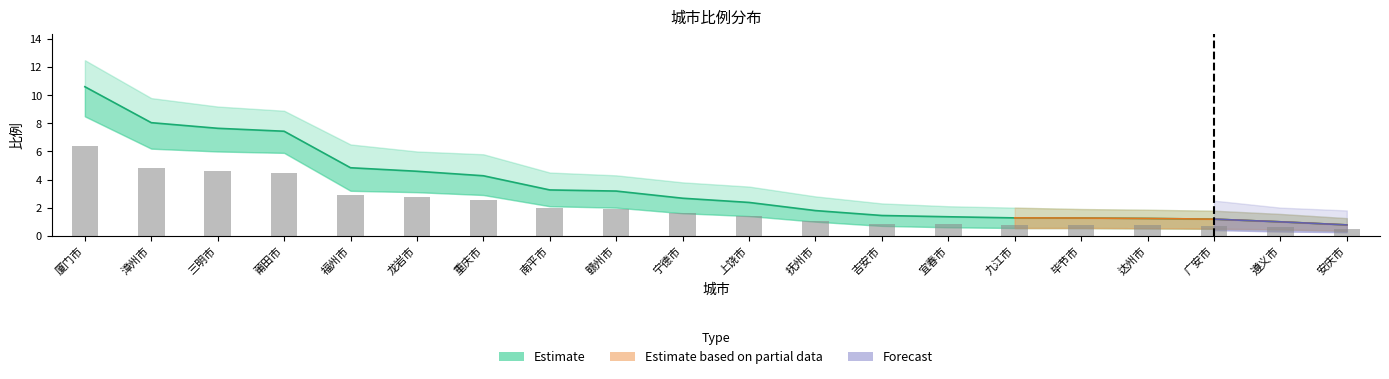

Rank the categories by Estimate value from lowest to highest.

安庆市, 遵义市, 广安市, 达州市, 毕节市, 九江市, 宜春市, 吉安市, 抚州市, 上饶市, 宁德市, 赣州市, 南平市, 重庆市, 龙岩市, 福州市, 莆田市, 三明市, 漳州市, 厦门市